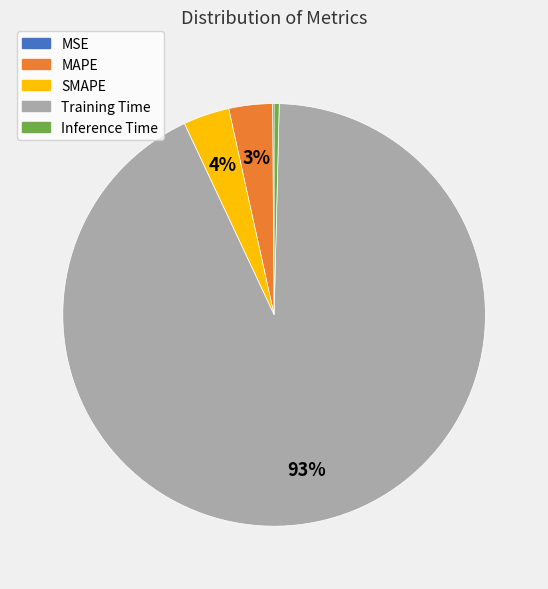

To the nearest percent, what is the difference between the largest and smallest slice percentages?

93%